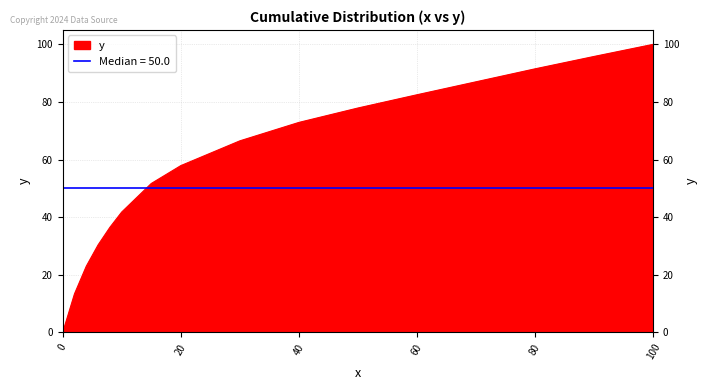

What is the difference between the maximum and minimum values?

100.0